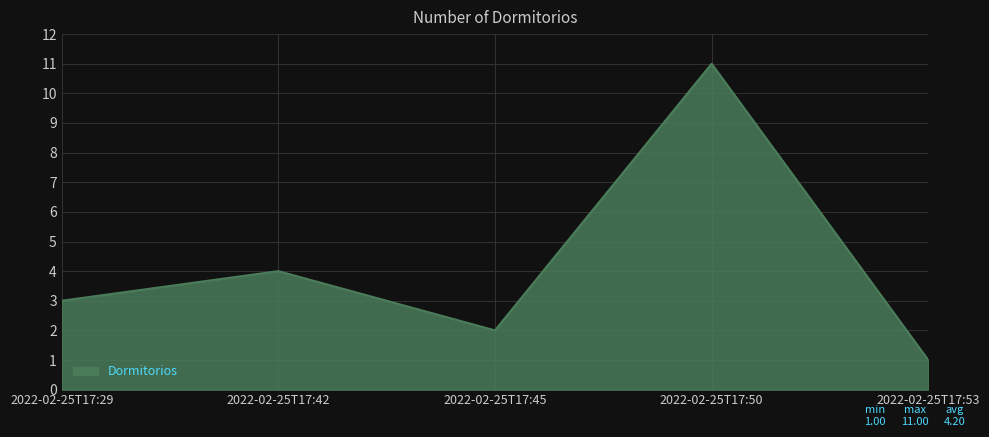

Where is the first local maximum?

2022-02-25T17:42